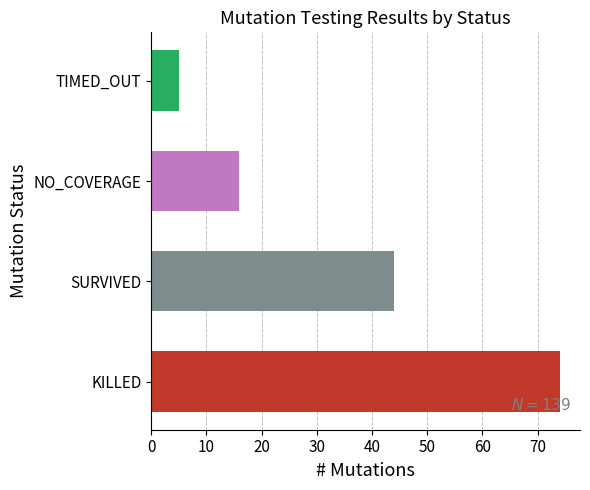

At which label is the value closest to 39?

SURVIVED